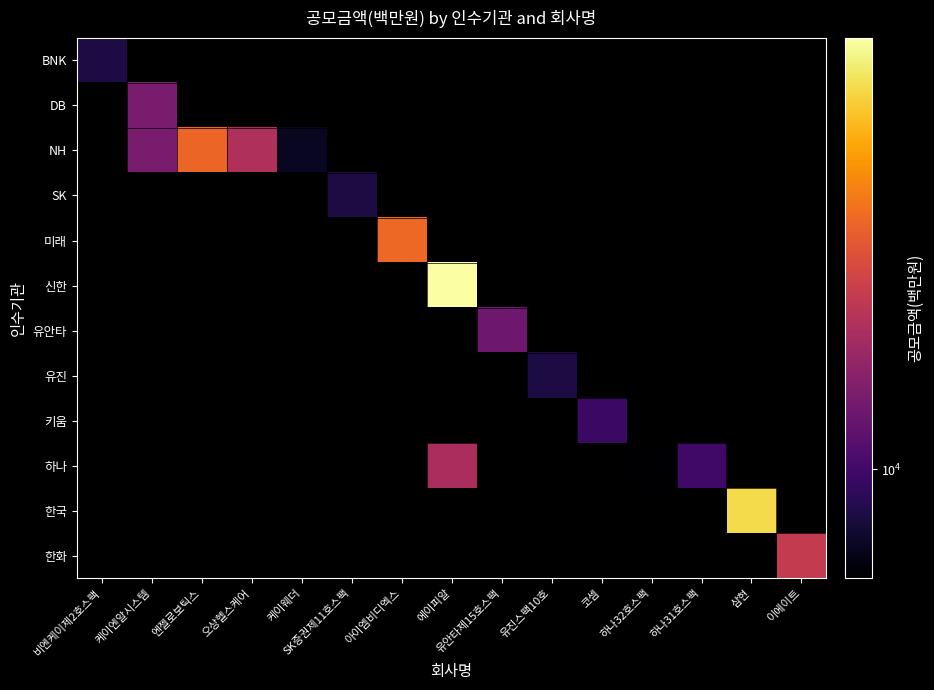

Which series has the largest total across all categories?

신한